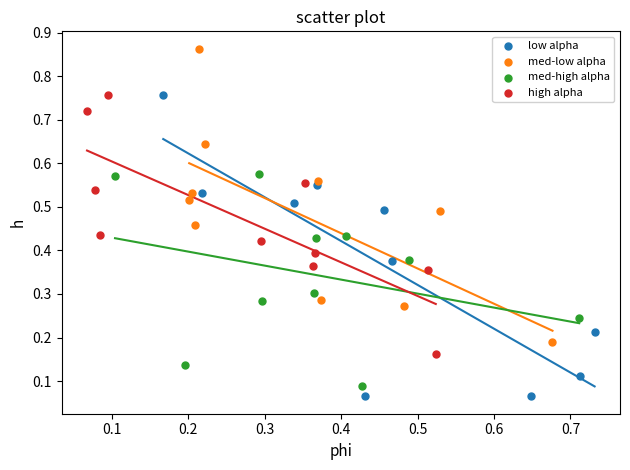

Which series reaches the maximum Y coordinate?

med-low alpha